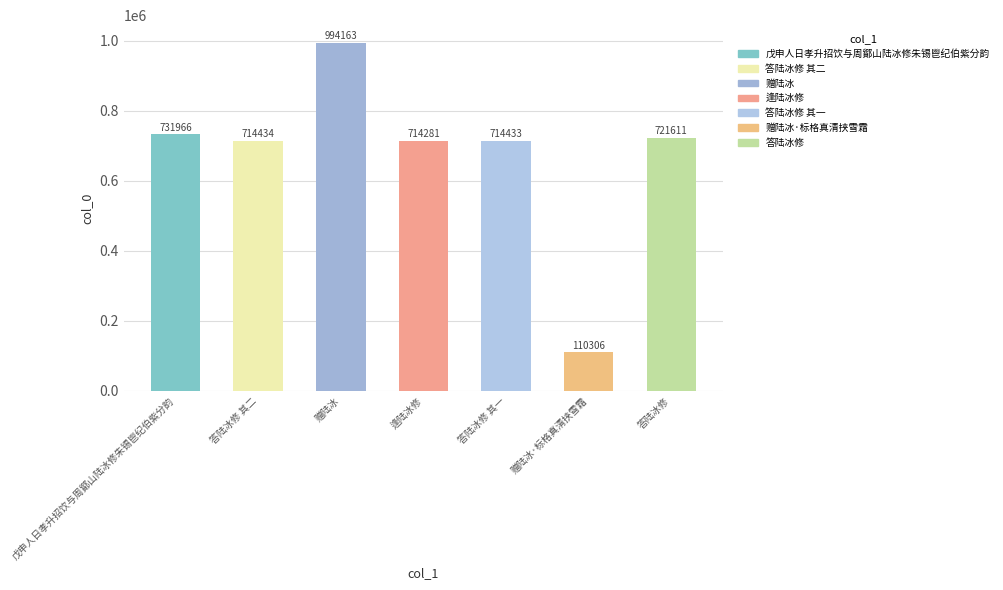

Reading right to left, extract all data points from this chart.

答陆冰修=721611	赠陆冰·标格真清挟雪霜=110306	答陆冰修 其一=714433	逢陆冰修=714281	赠陆冰=994163	答陆冰修 其二=714434	戊申人日孝升招饮与周鄮山陆冰修朱锡鬯纪伯紫分韵=731966